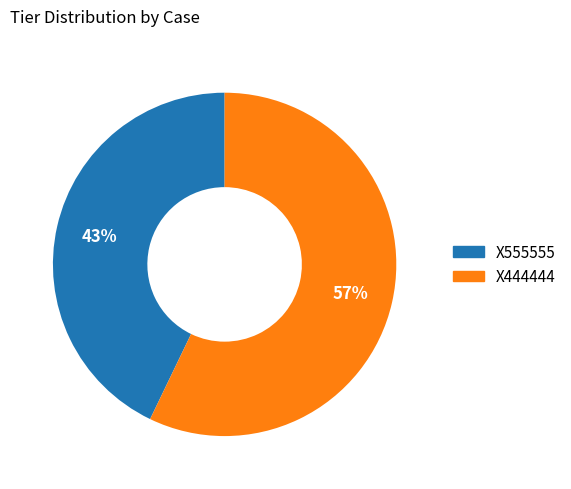

Which category has the biggest portion of the pie?

X444444